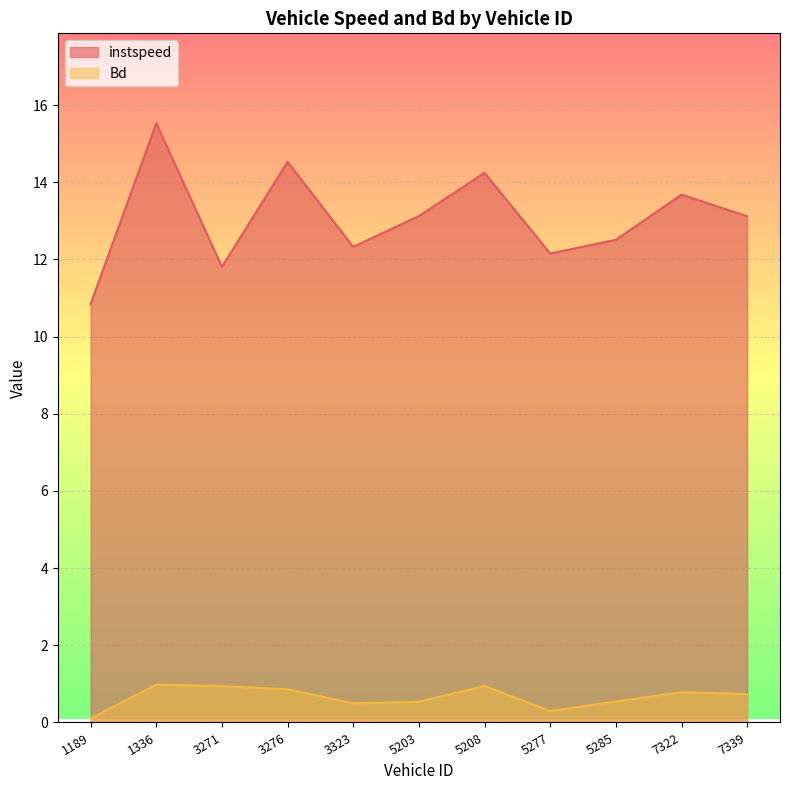

Where is the first local minimum for instspeed?

3271